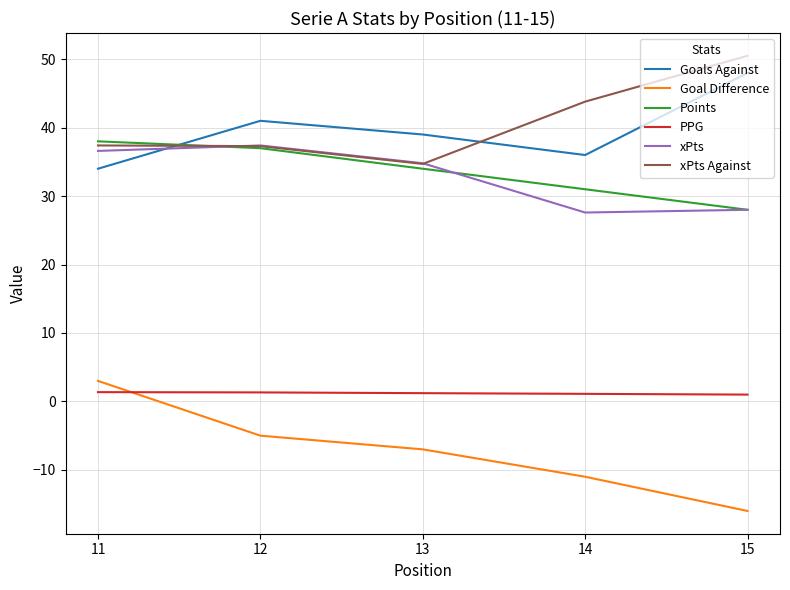

Where is the first local maximum for xPts?

12